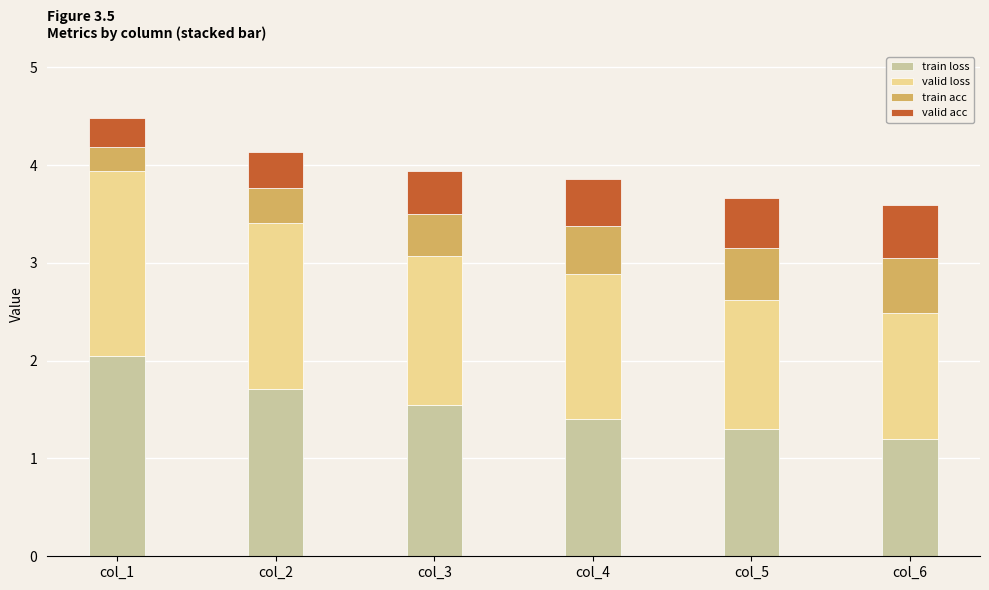

Read the train loss value at col_1.

2.0